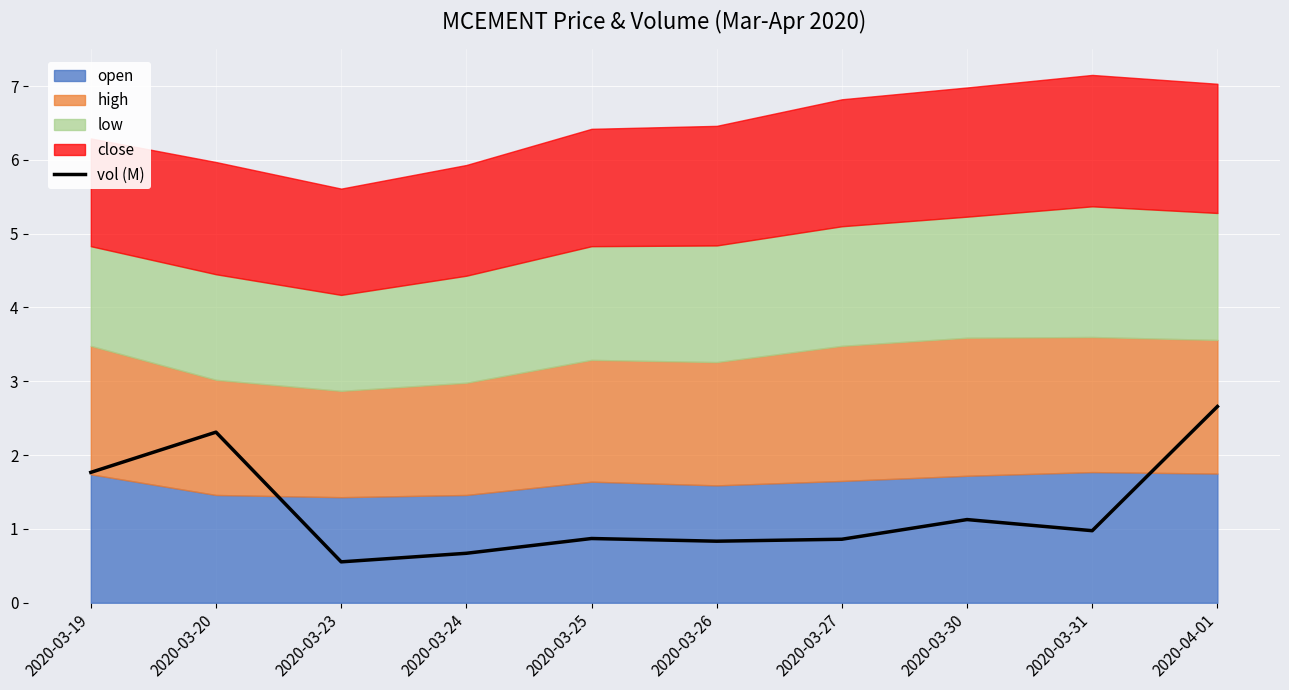

What position from the right is 2020-03-20?

9